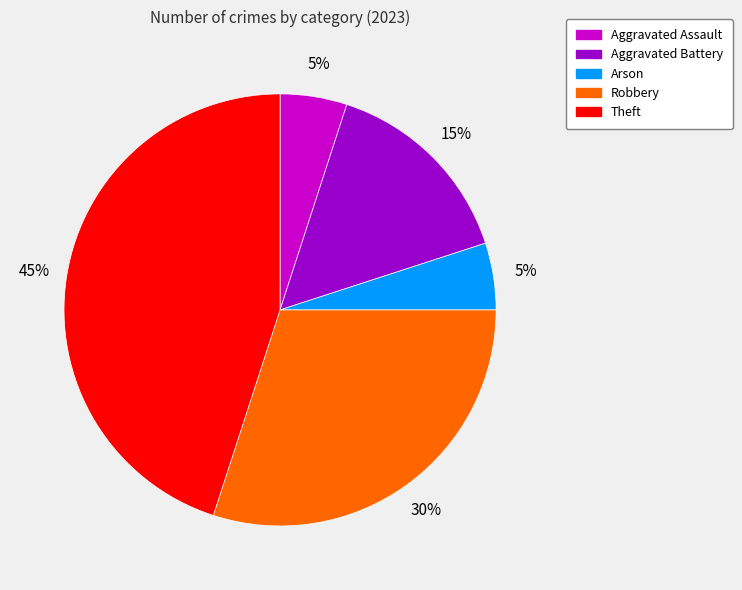

To the nearest percent, what is the difference between the largest and smallest slice percentages?

40%